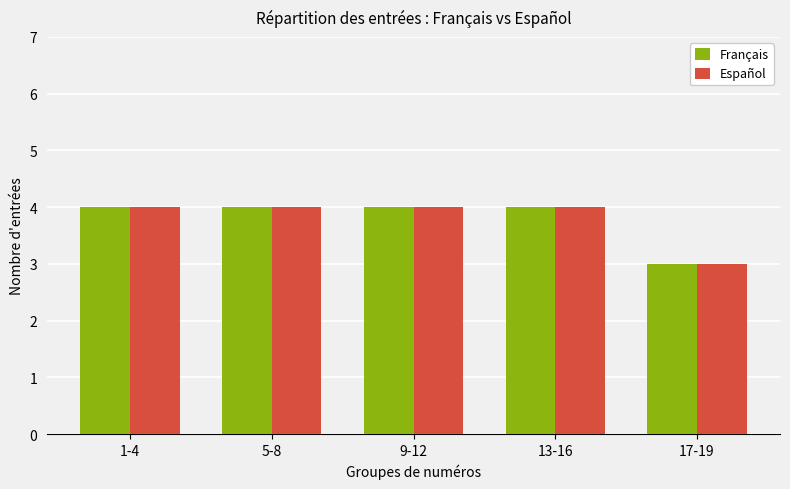

How many bars are there in each group?

2